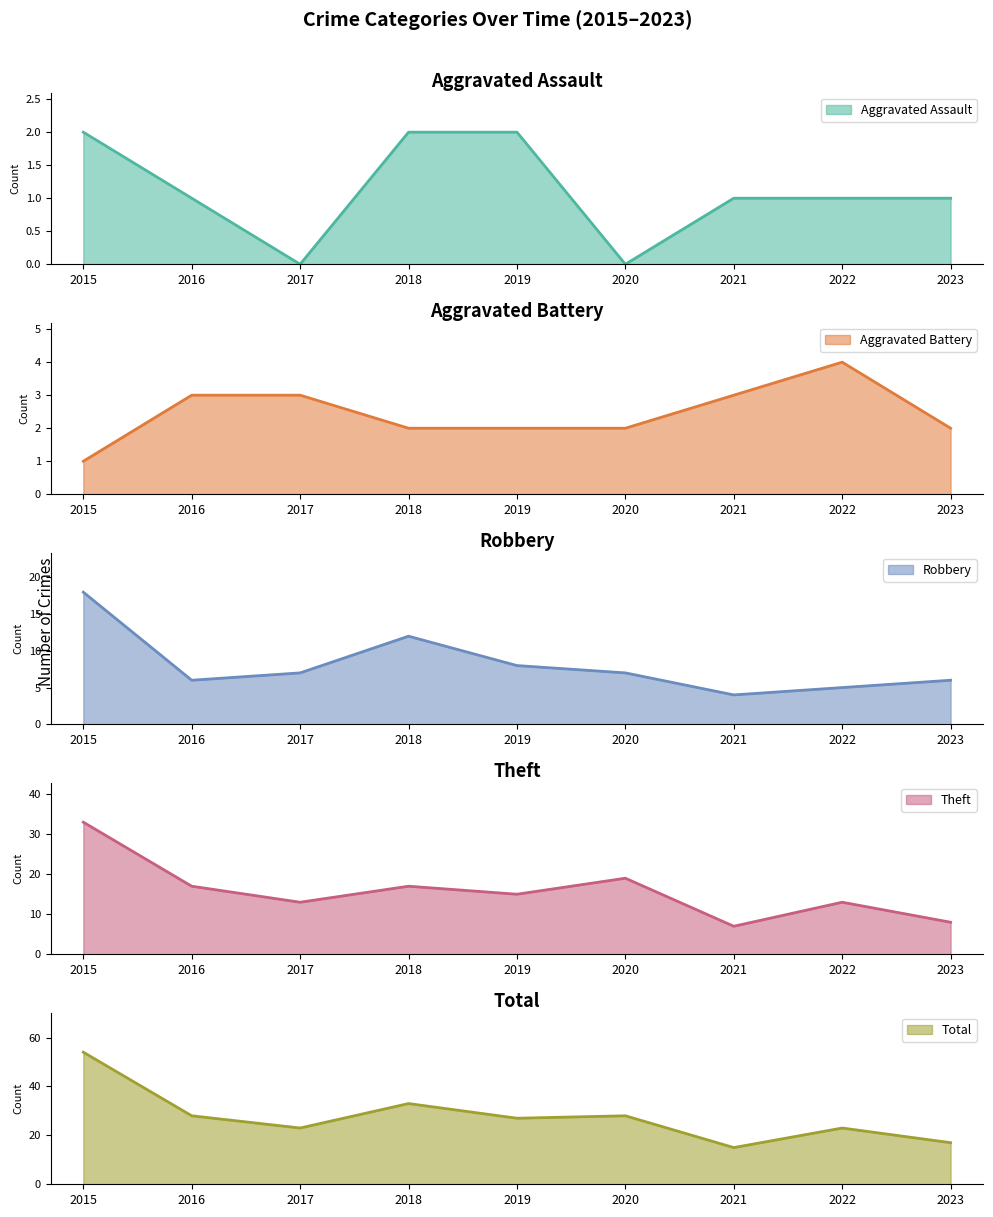

True or false: Theft and Aggravated Assault intersect in this chart.

False